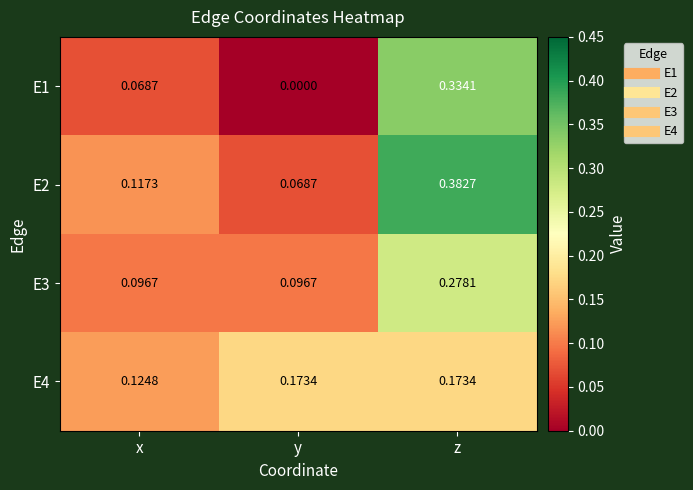

Which series has the widest spread of values?

E1